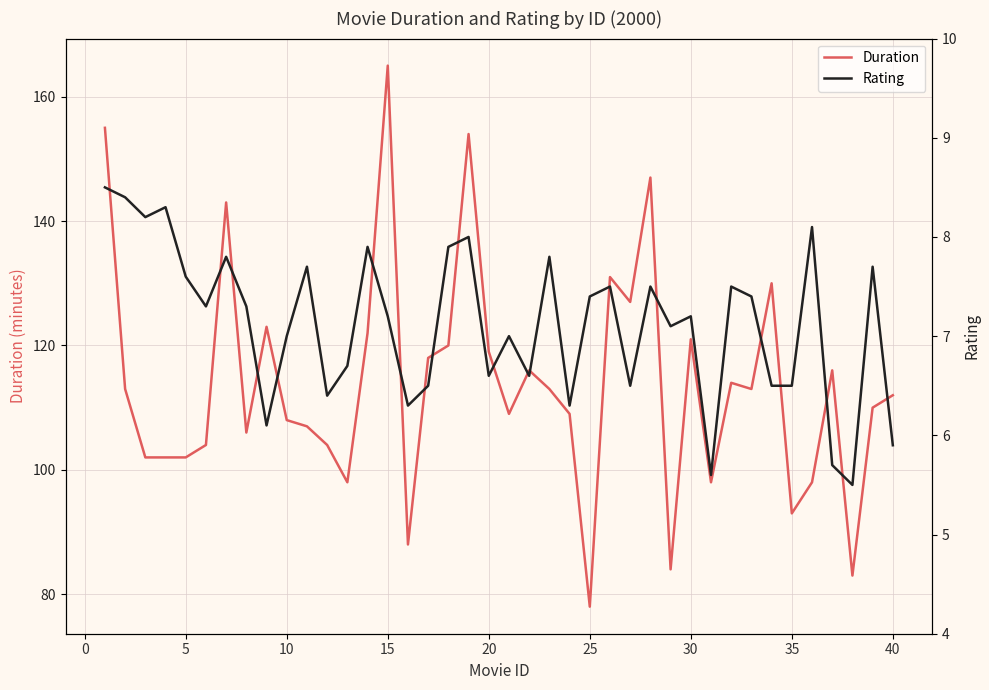

What is the difference between the second highest and minimum values in the Duration series?

77